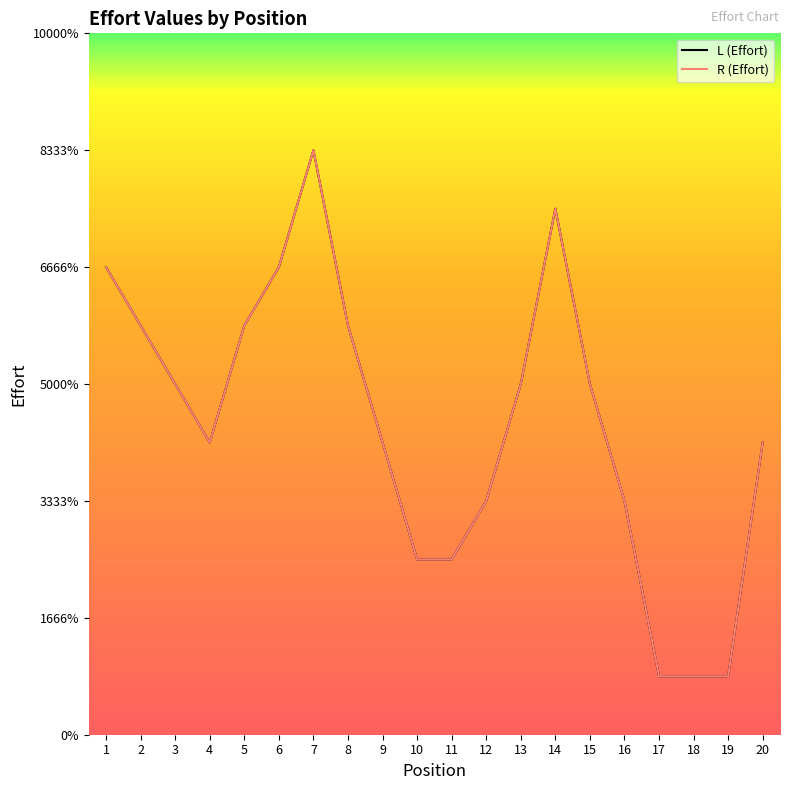

Is this an area chart (filled region under the line)?

No